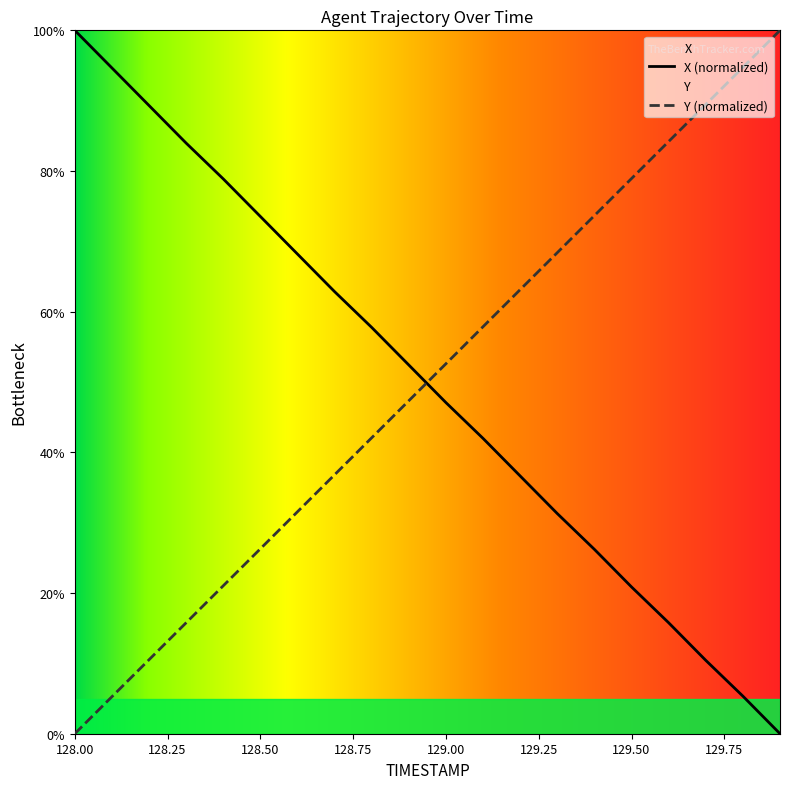

True or false: X has more than 0 points higher than both neighbors.

False